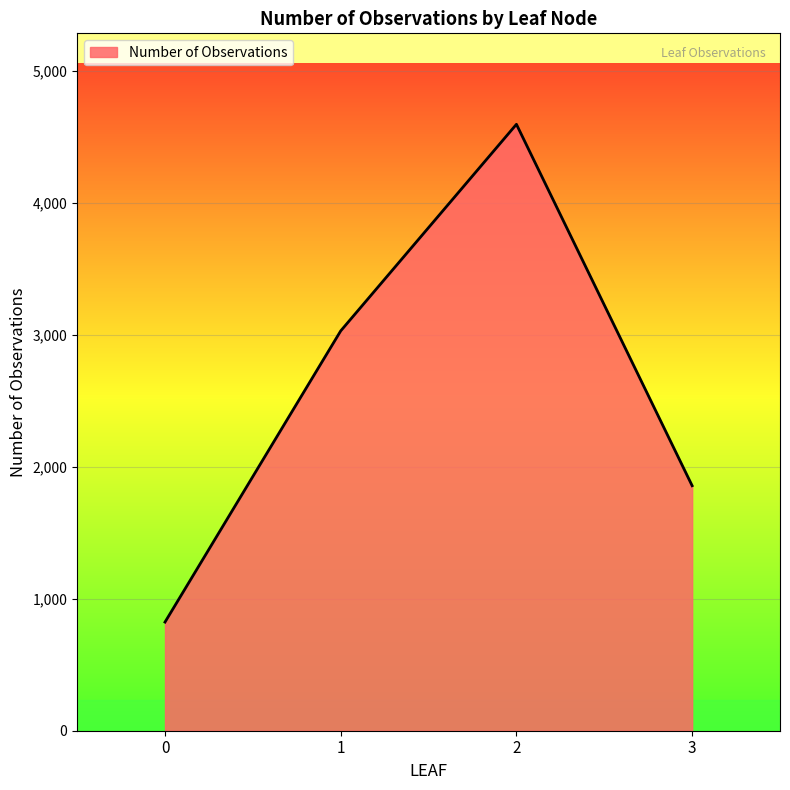

What is the smallest value displayed?

823